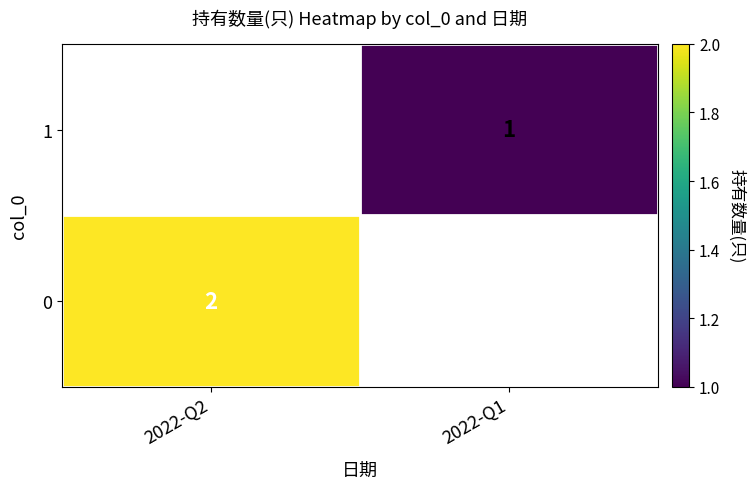

Is it true that 1 equals 1 at 2022-Q1?

True